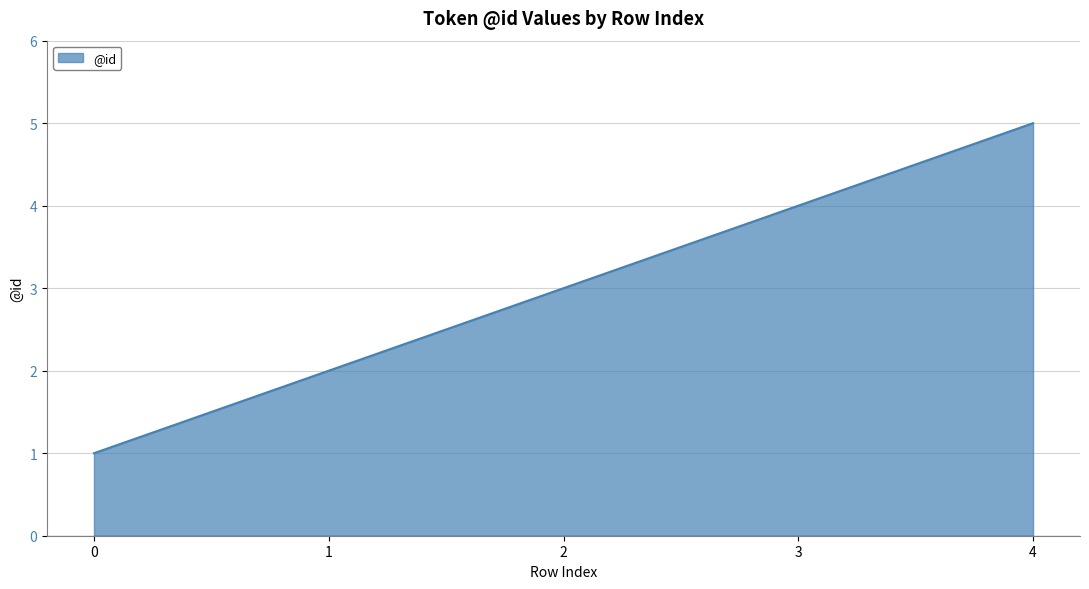

What is the ratio of the value at 1 to the value at 4?

0.4